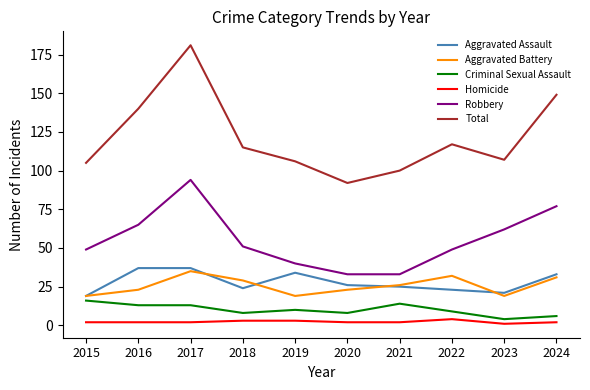

True or false: Aggravated Battery and Total cross at least once.

False